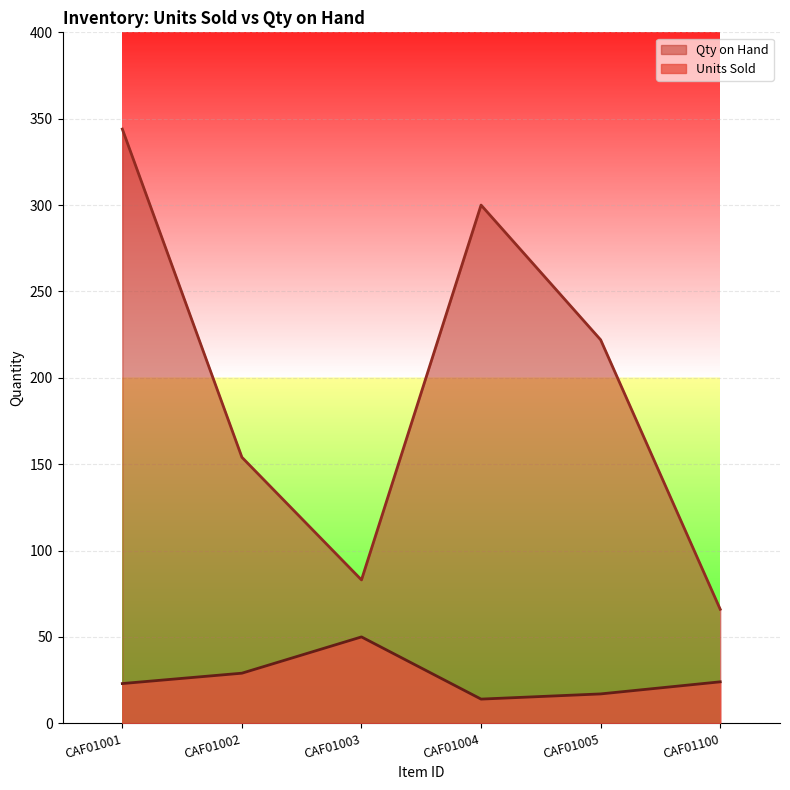

True or false: Qty on Hand has more than 2 interior local peaks.

False